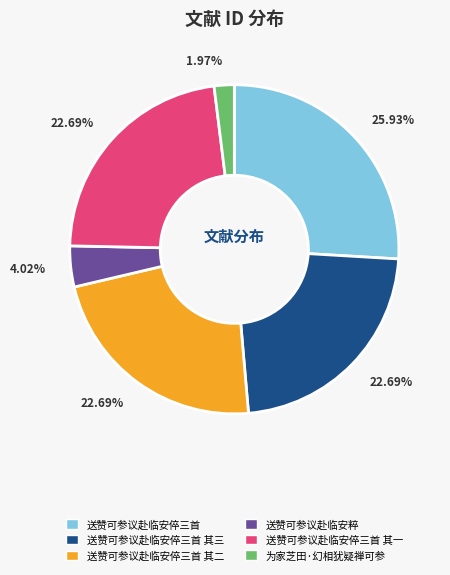

Is there a majority slice in this chart?

No